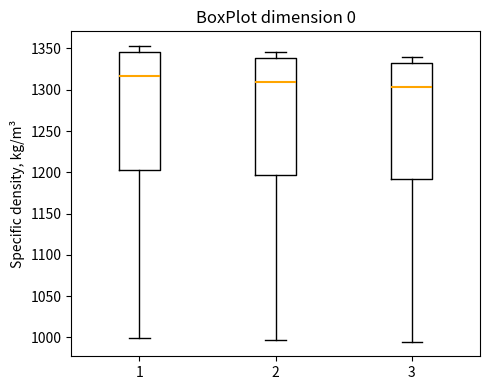

Reading left to right, transcribe this box plot: for each box, give where its median line is, the range the box spans, and where its two whiskers end, as read against the y-axis. The values are not printed on the chart, so give them approximately, as read against the axis.

1: median 1315, box 1205 to 1345, whiskers 1000 to 1355
2: median 1310, box 1195 to 1340, whiskers 995 to 1345
3: median 1305, box 1190 to 1330, whiskers 995 to 1340